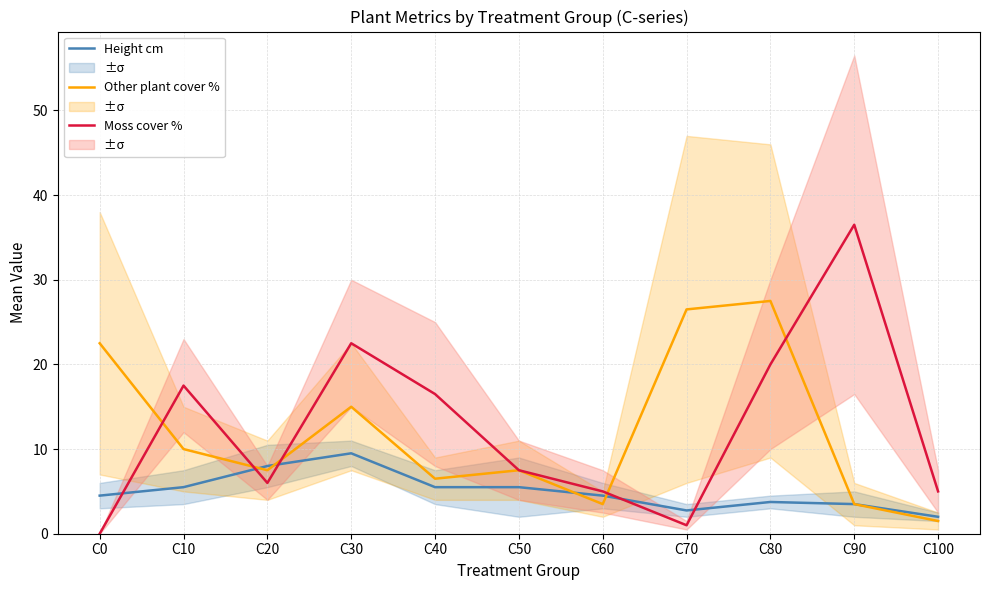

True or false: Other plant cover % and Height cm cross at least once.

True